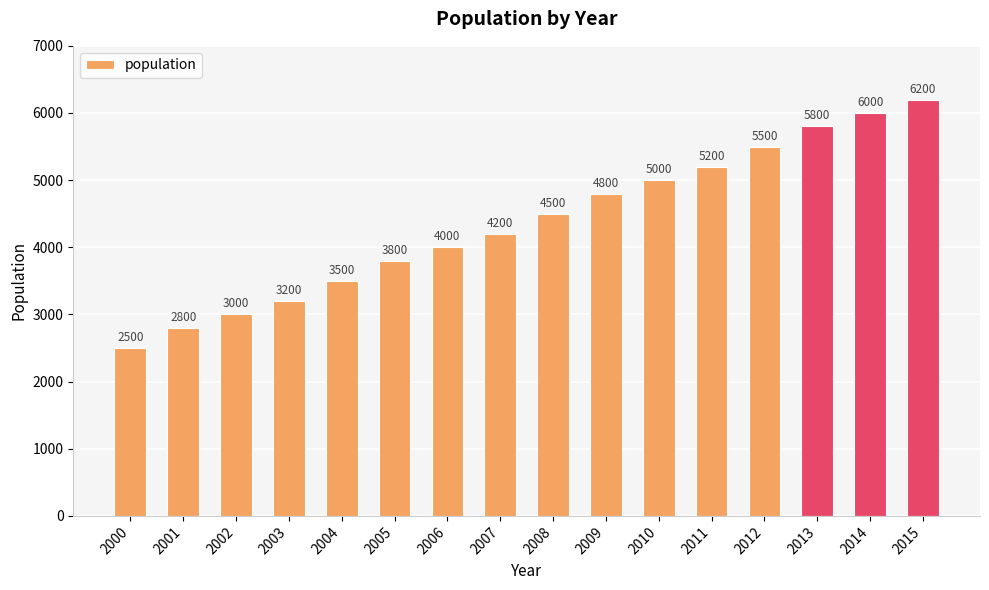

Rank the categories by value from lowest to highest.

2000, 2001, 2002, 2003, 2004, 2005, 2006, 2007, 2008, 2009, 2010, 2011, 2012, 2013, 2014, 2015